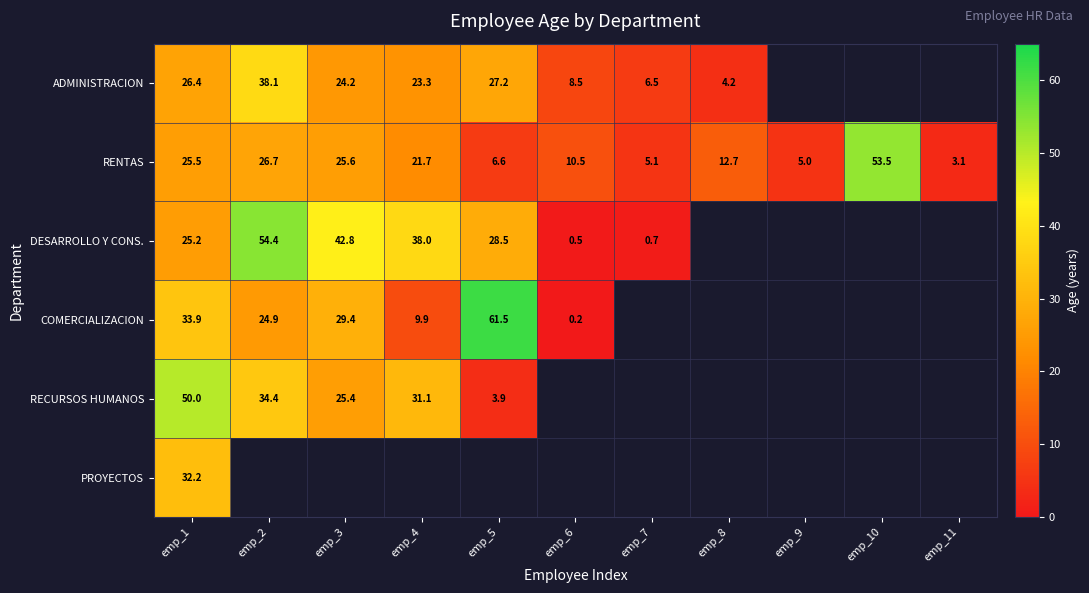

Rank the series at emp_1 from lowest to highest value.

DESARROLLO Y CONS., RENTAS, ADMINISTRACION, PROYECTOS, COMERCIALIZACION, RECURSOS HUMANOS